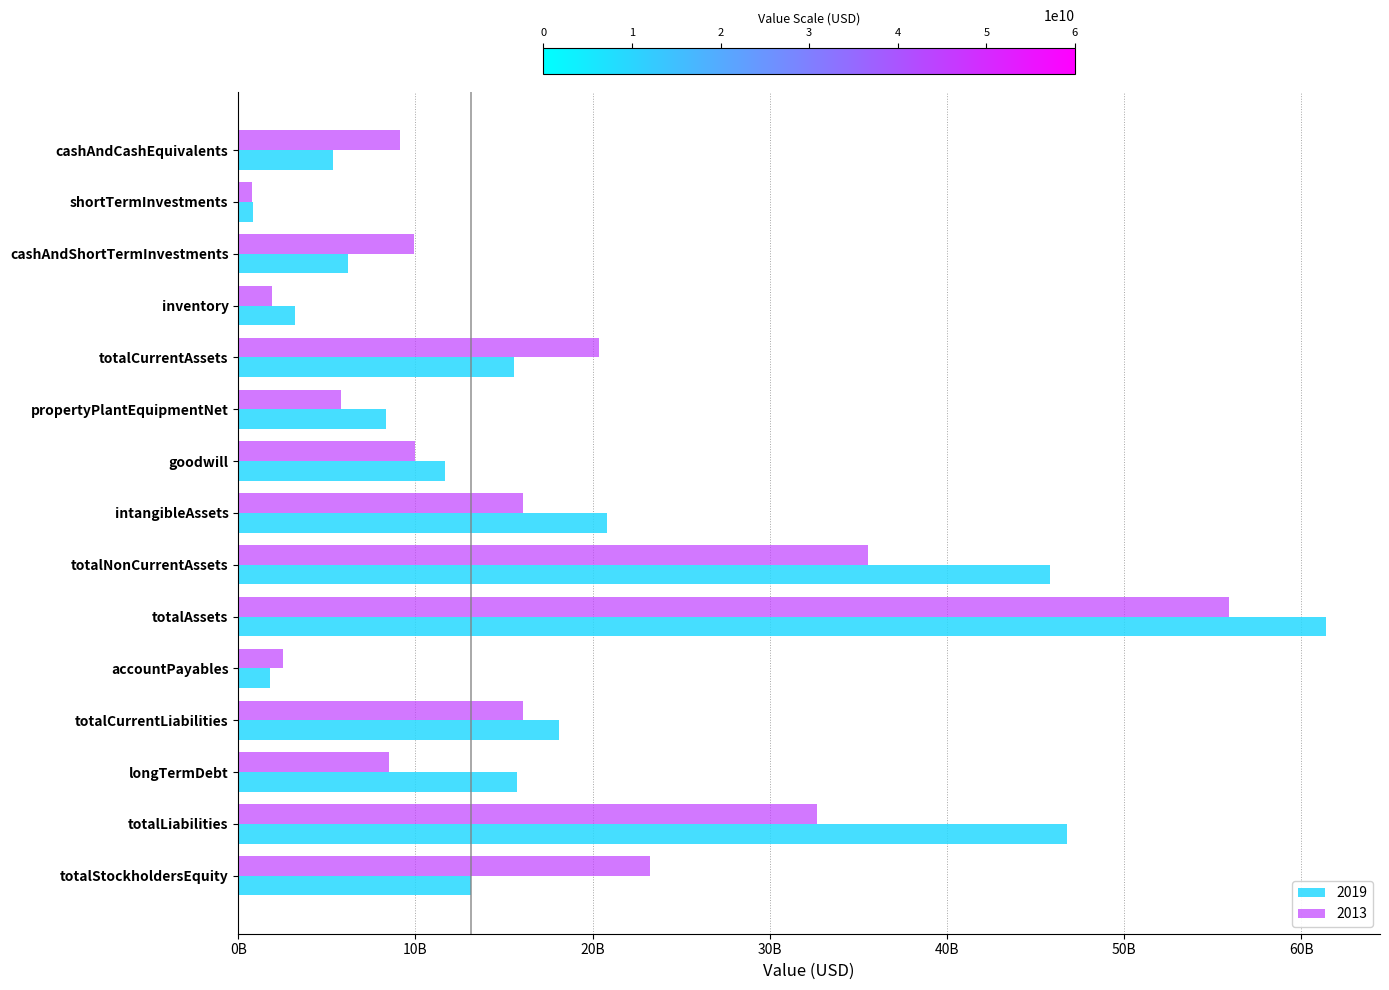

Where does the 2019 series first go above 13127000000?

totalCurrentAssets